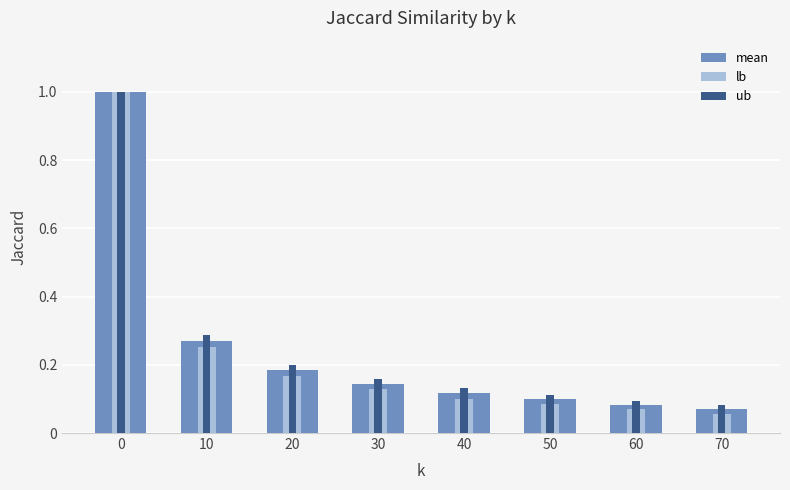

The lb series shows 0.2 at 20. True or false?

True